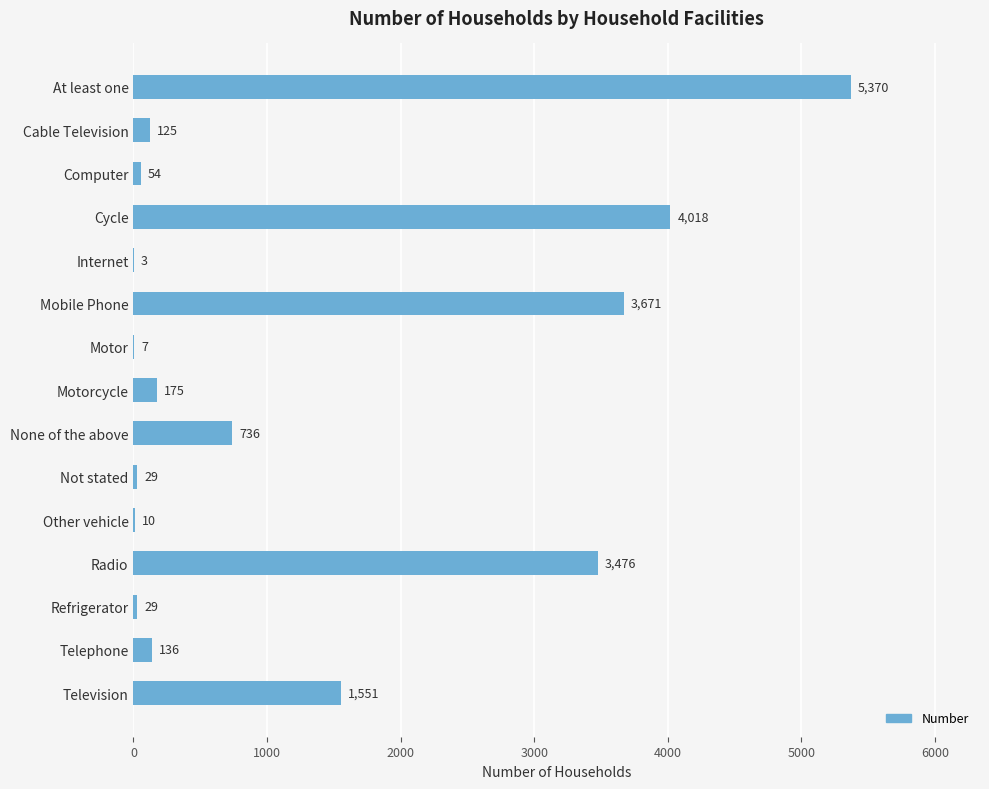

What is the greatest value displayed?

5370